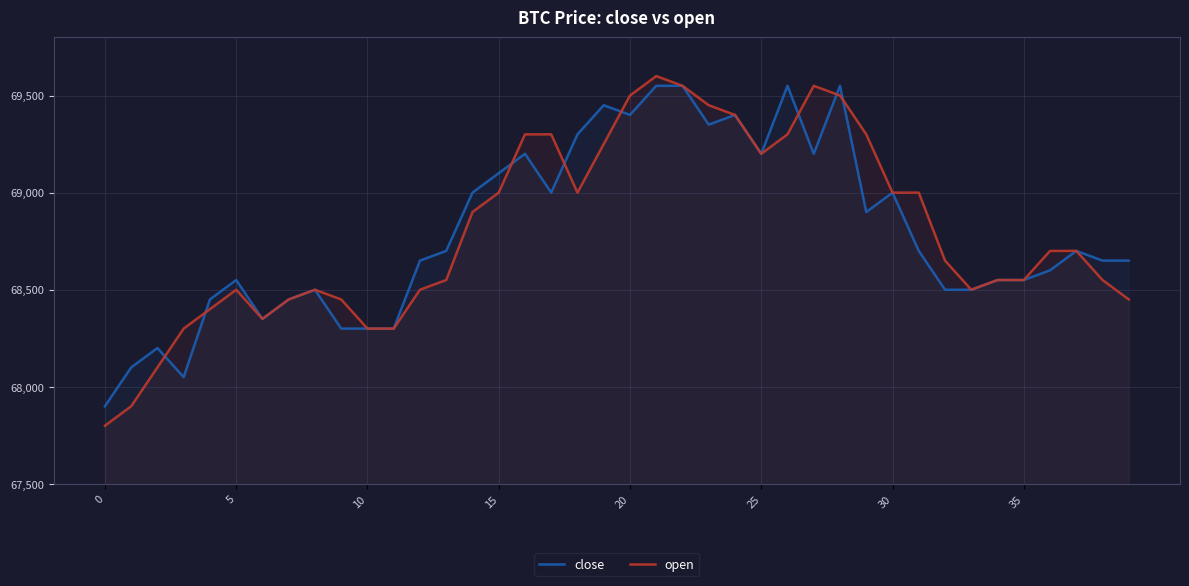

How many intersections are there between open and close?

8